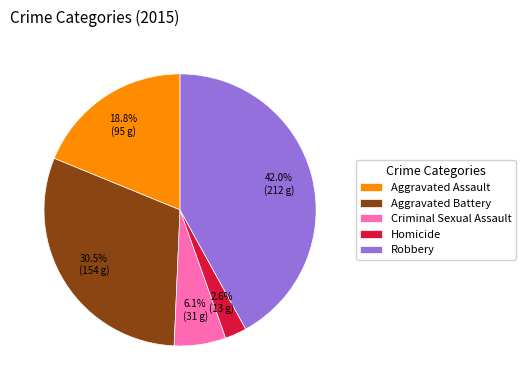

How many segments does this pie chart have?

5